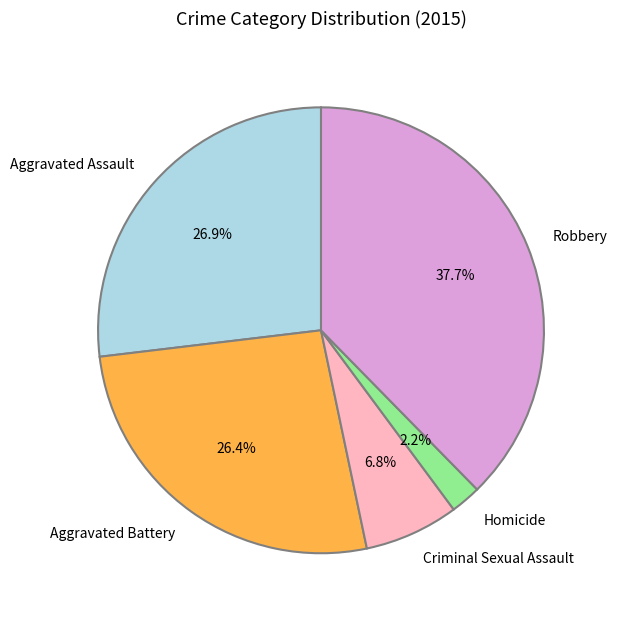

Does Aggravated Assault account for over 50% of the chart?

No